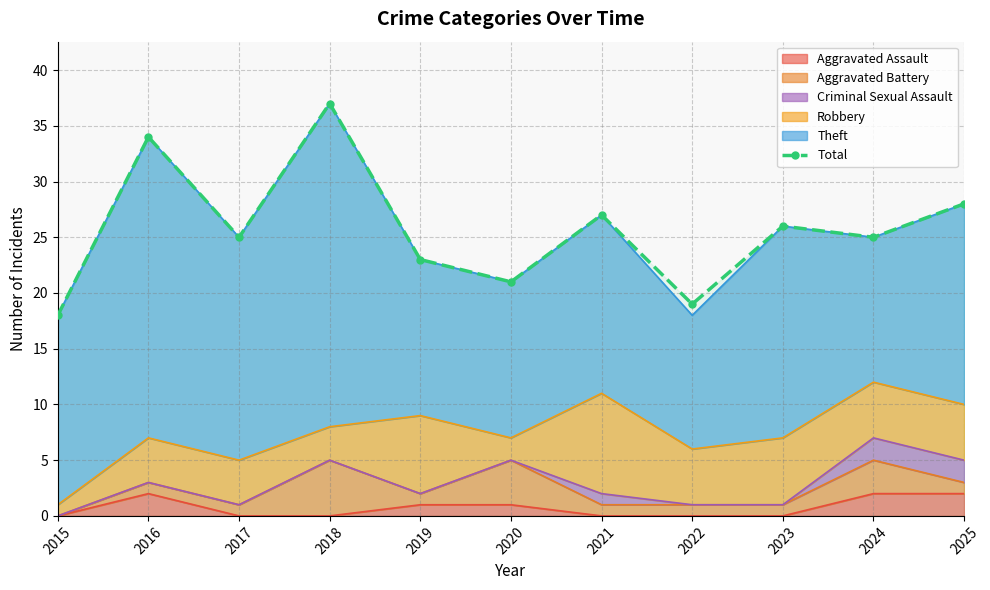

What is the ratio of the value at 2023 to the value at 2020?

1.2